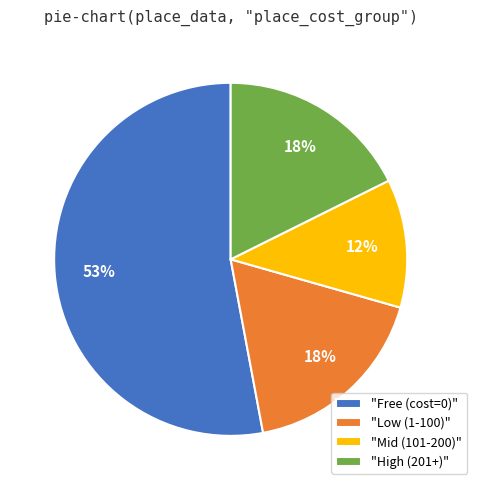

What is the largest slice in the pie chart?

"Free (cost=0)"